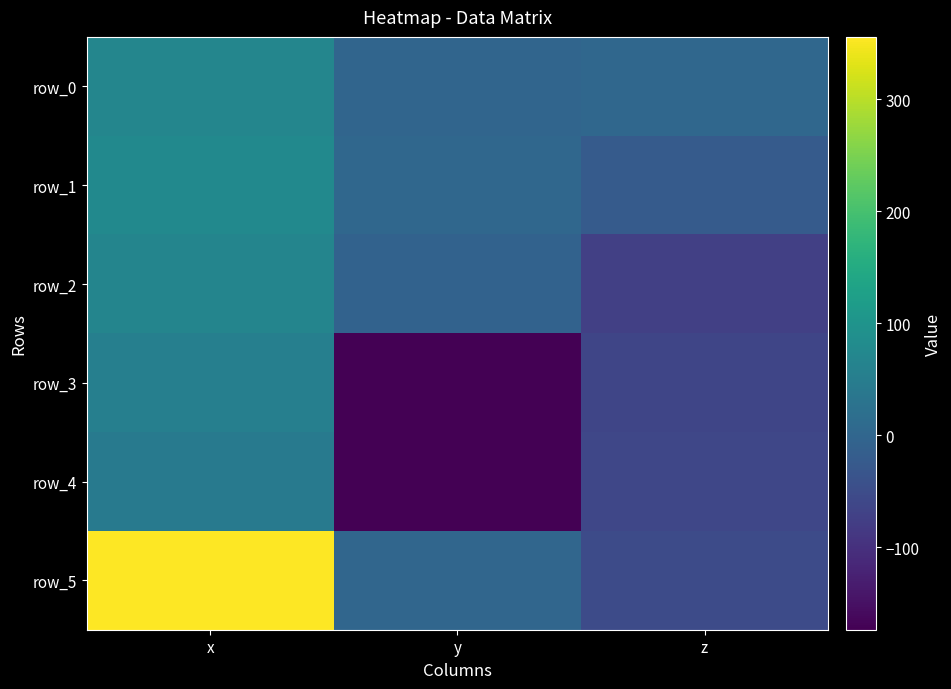

Which has a higher value, x or z?

x